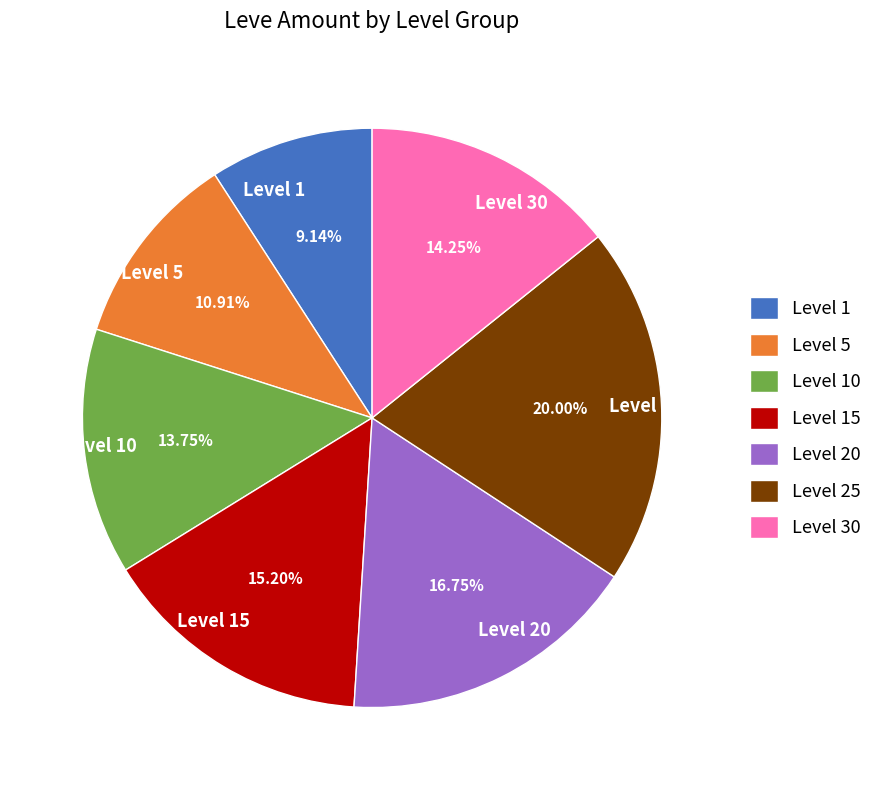

Which has a higher value, Level 10 or Level 20?

Level 20